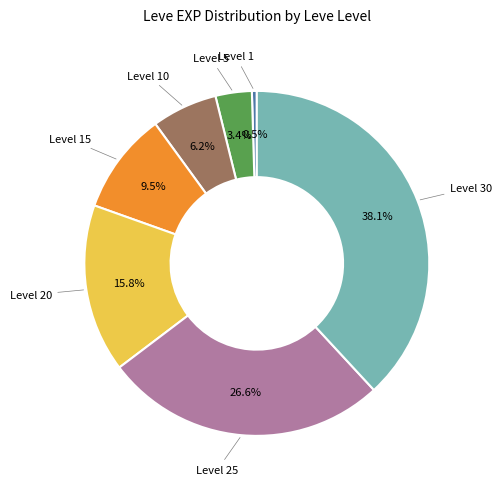

Is there a majority slice in this chart?

No